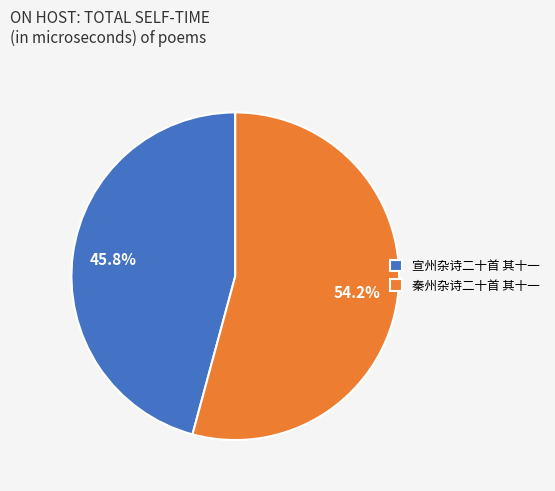

The 秦州杂诗二十首 其十一 slice represents 49% of the pie. True or false?

False